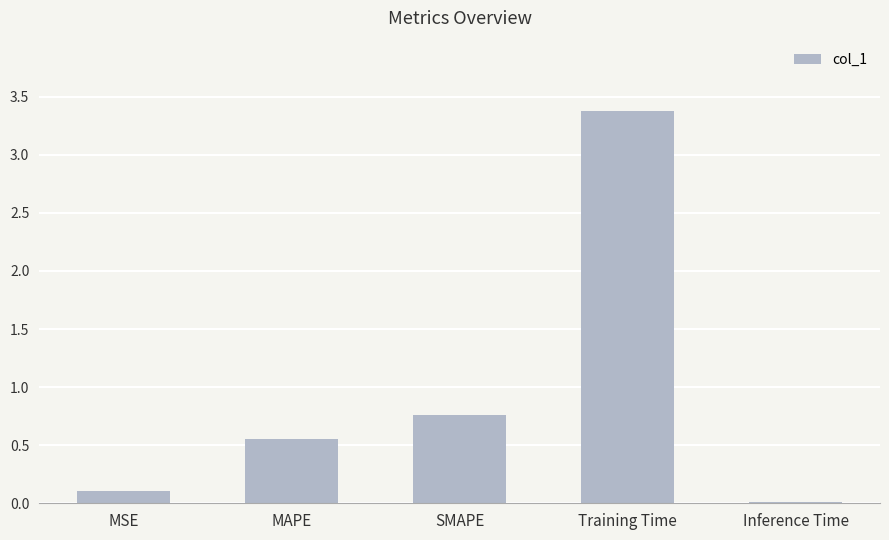

What is the value of the 4th bar from the left?

3.4